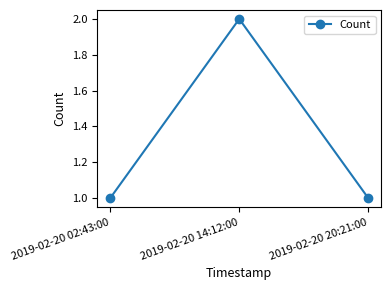

Is it true that the value at 2019-02-20 20:21:00 is 1?

True